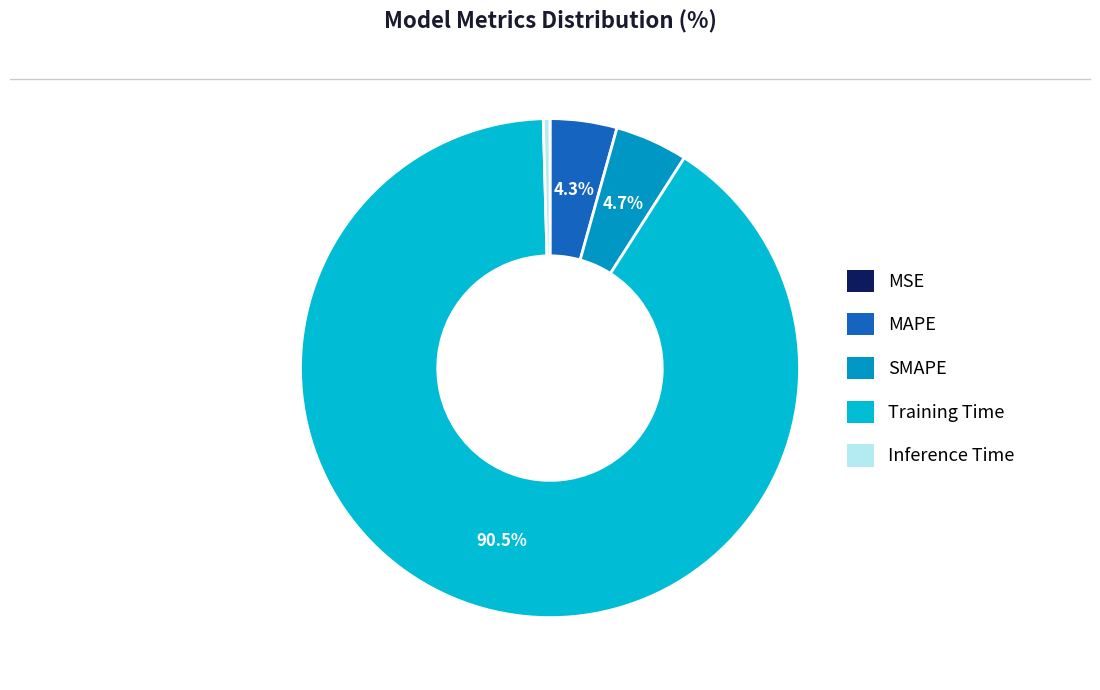

Which slice is the largest?

Training Time